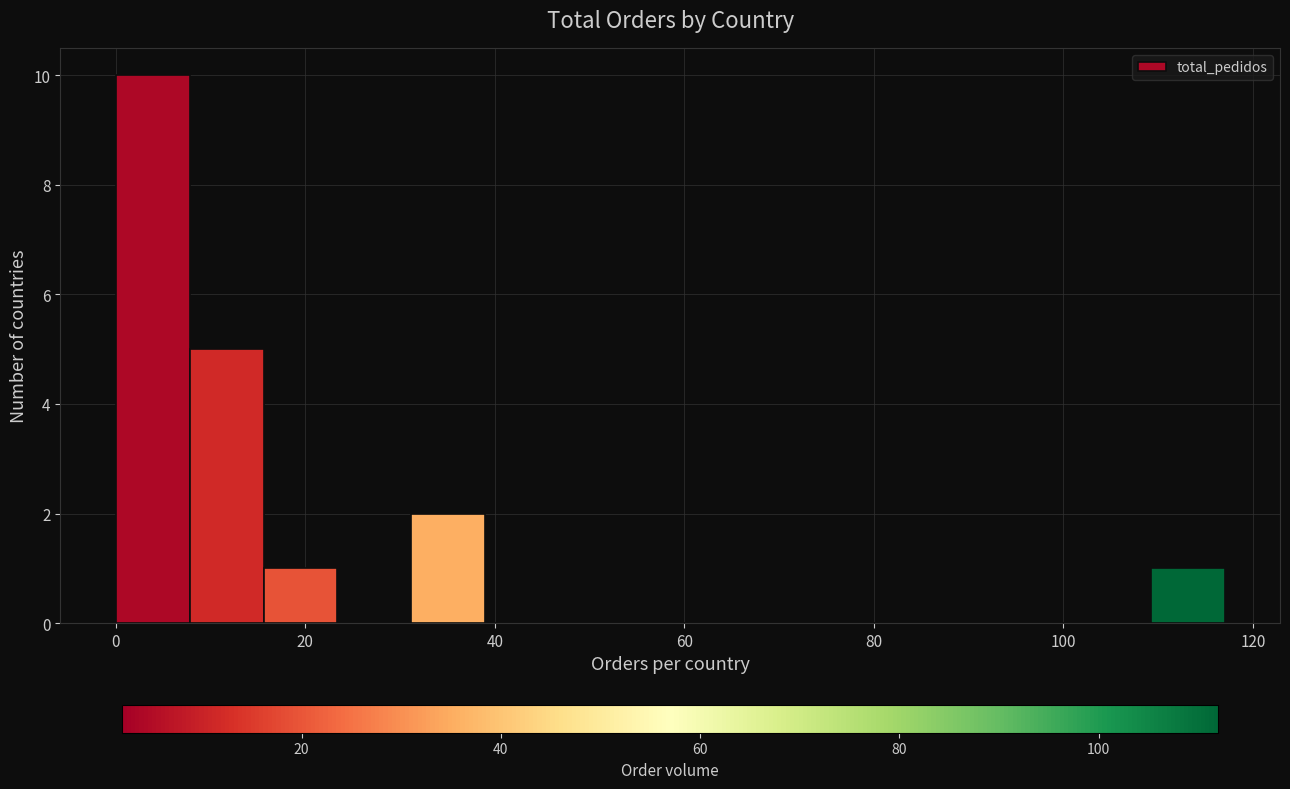

Read against the x-axis, roughly where is the centre of the tallest bar?

4